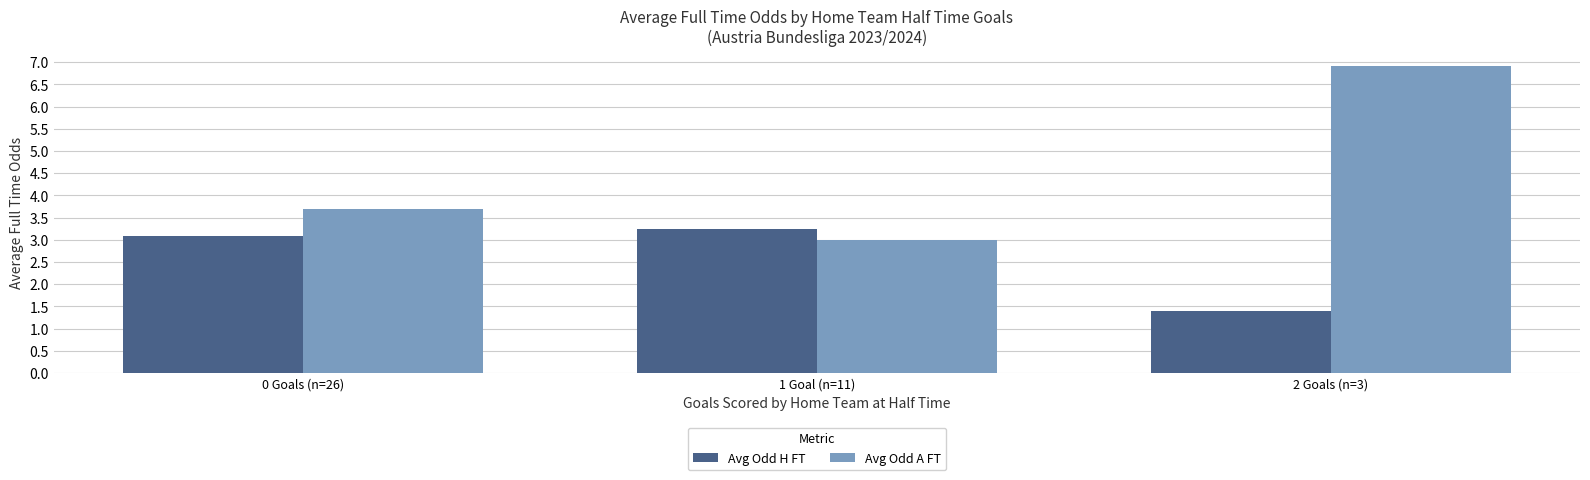

How many values in the Avg Odd H FT series exceed 3?

2